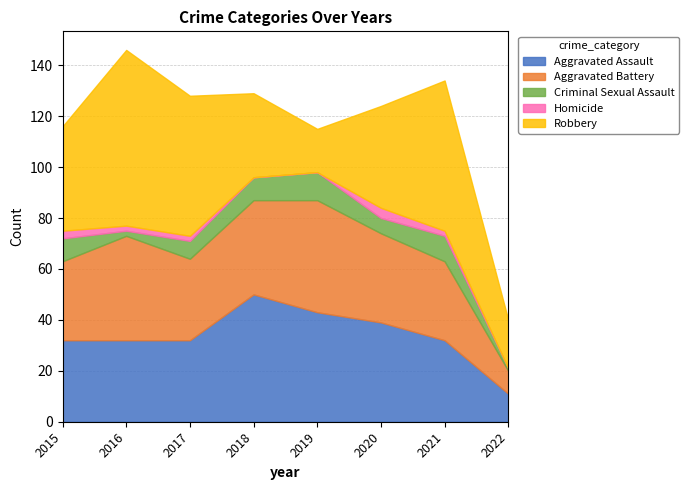

At which category is the sum across all series the highest?

2016